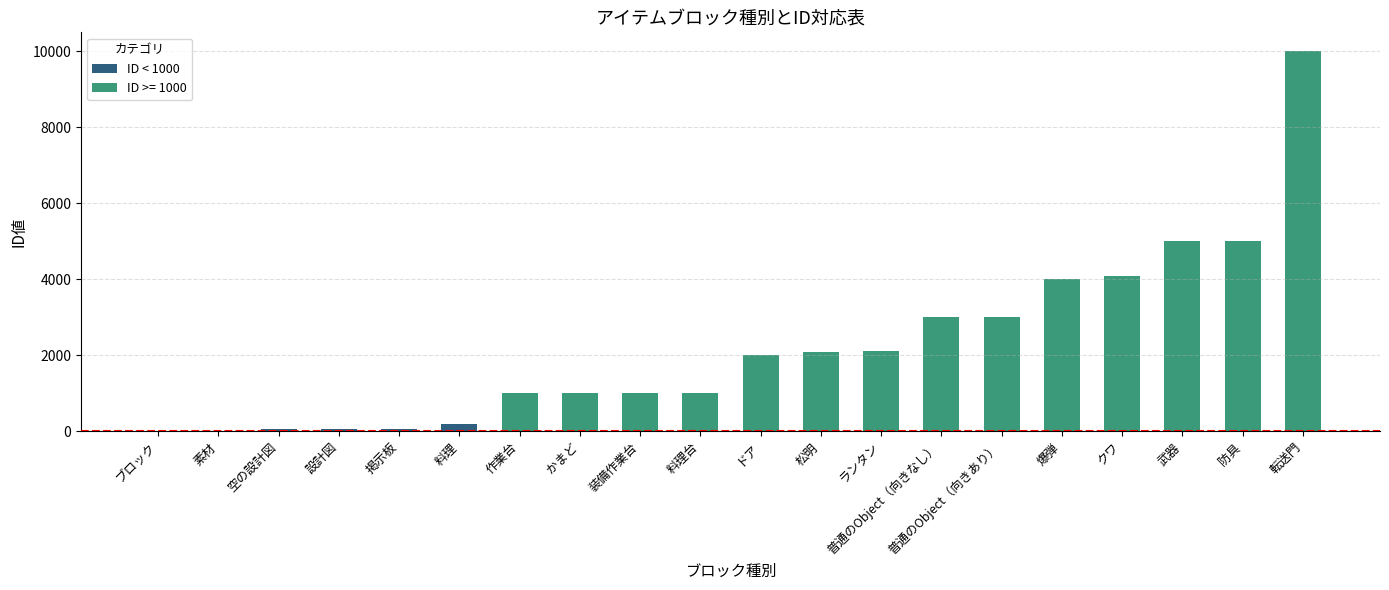

The chart shows a value of 1000 at 作業台. True or false?

True